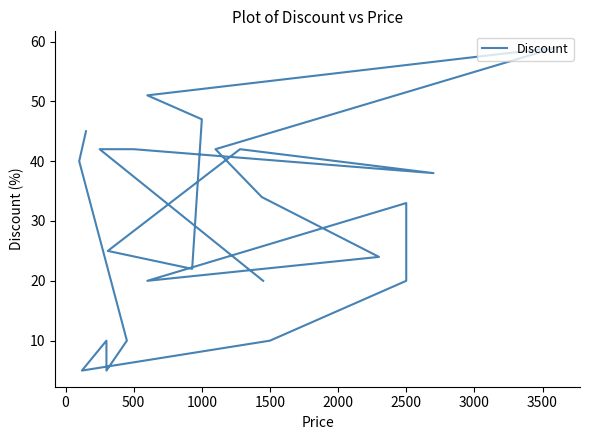

What is the difference between the values at 3500 and 2000?

26